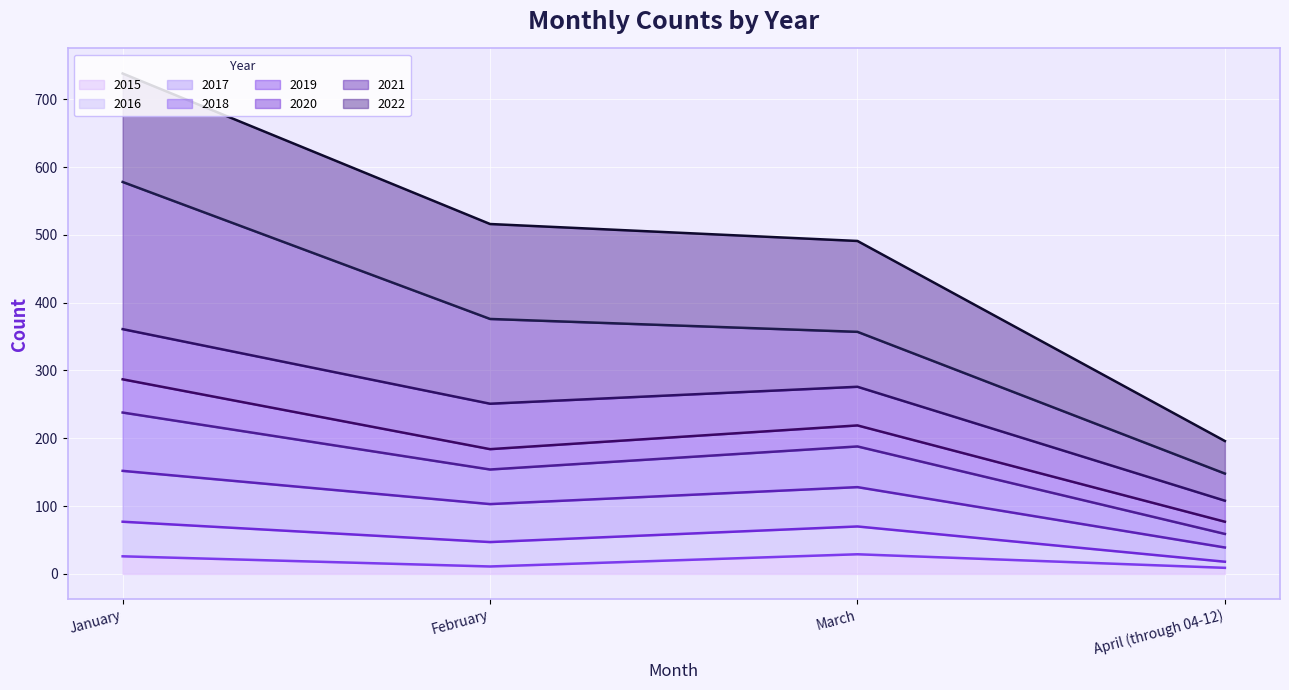

At which label is 2015 closest to 19?

January